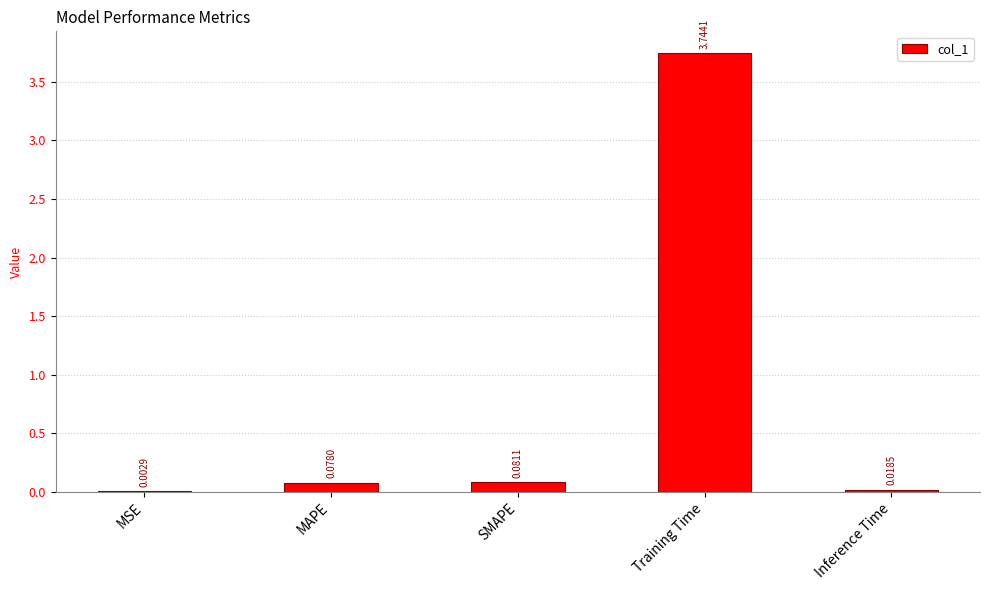

How many distinct data groups are displayed?

1